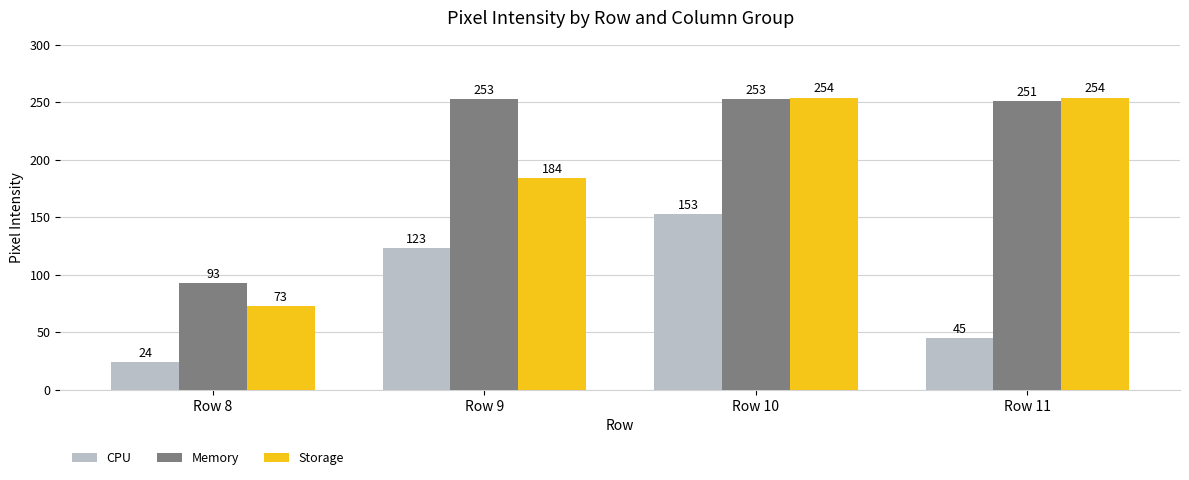

What is the highest value of the CPU series?

153